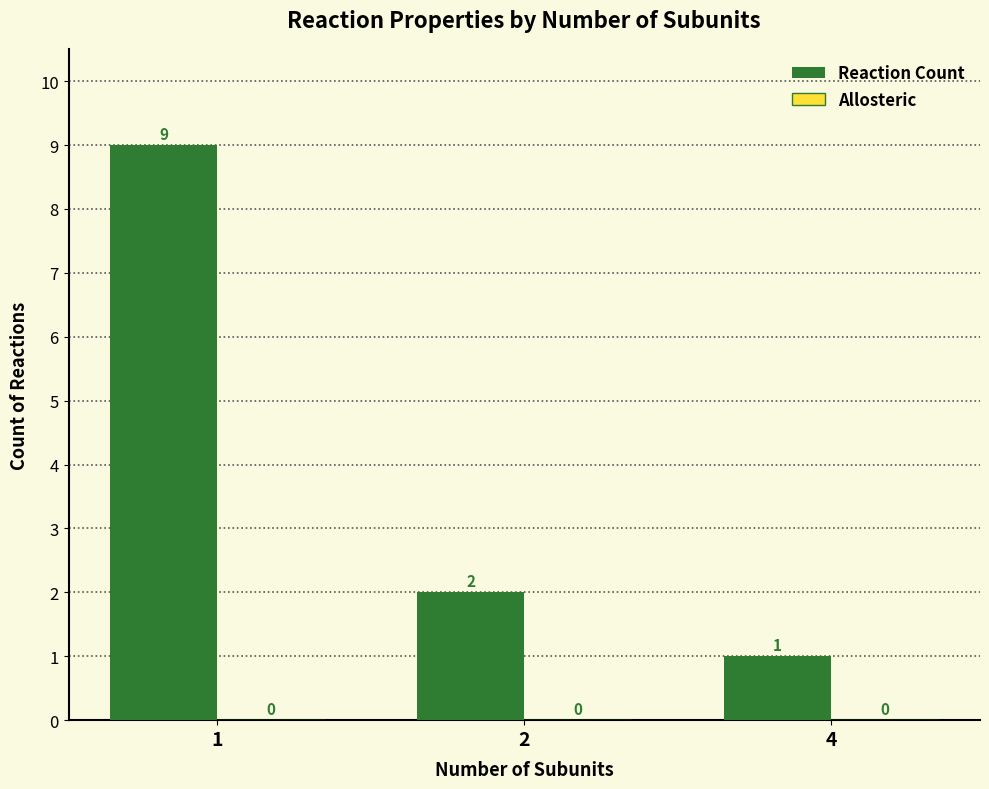

Which label corresponds to the smallest value in the chart?

4